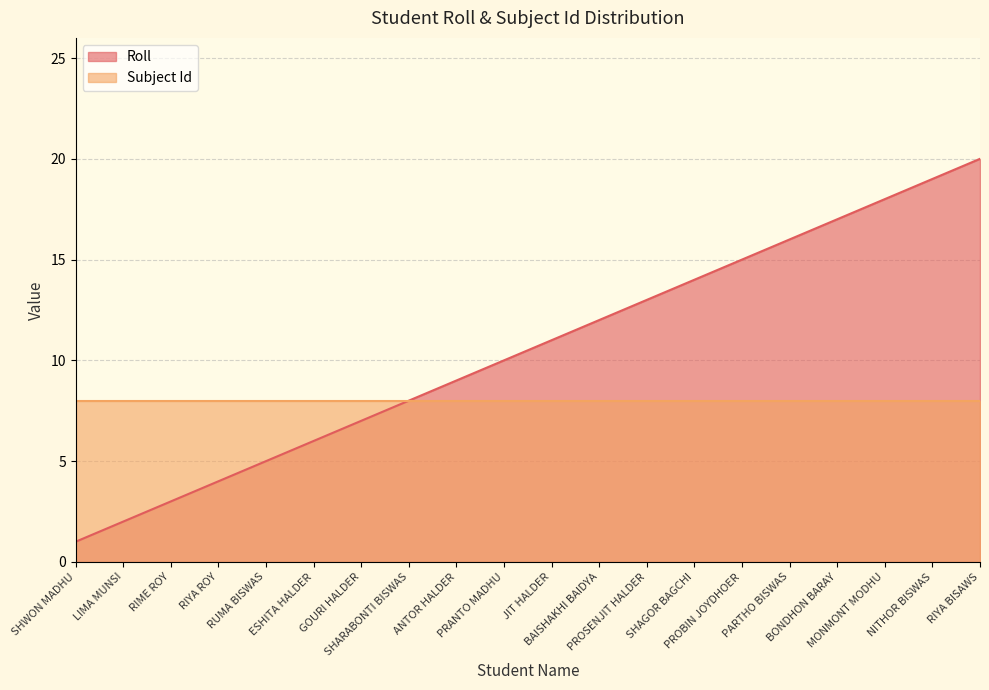

The value at RIYA ROY is 7. True or false?

False